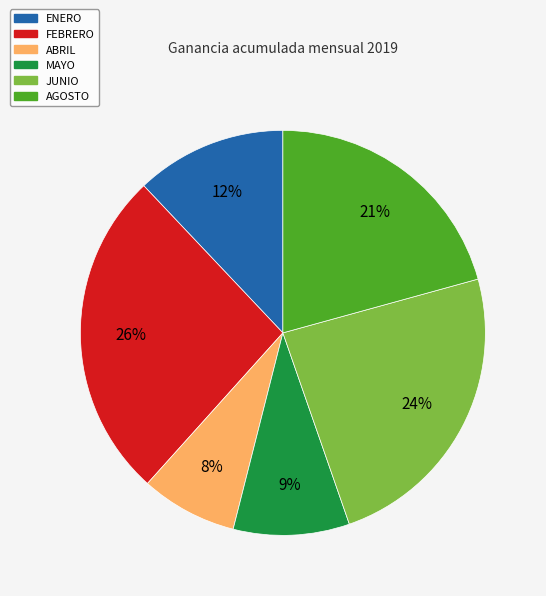

To the nearest percent, what is the average slice percentage?

17%